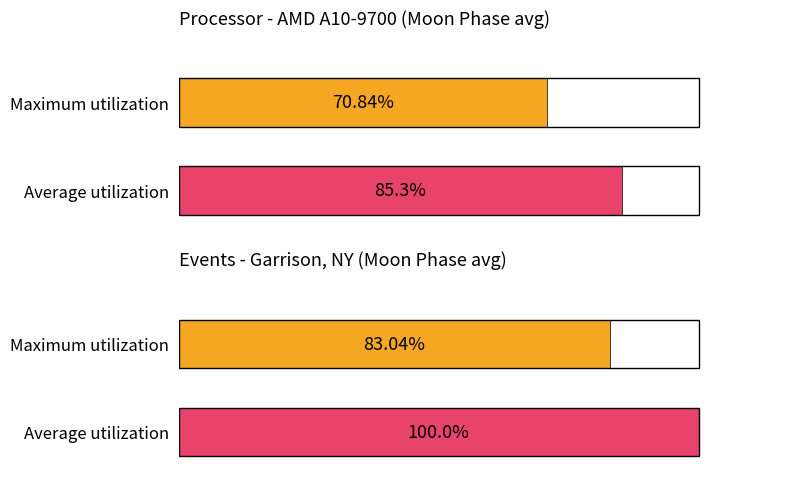

List the series in order of their overall mean, highest first.

Average utilization, Maximum utilization